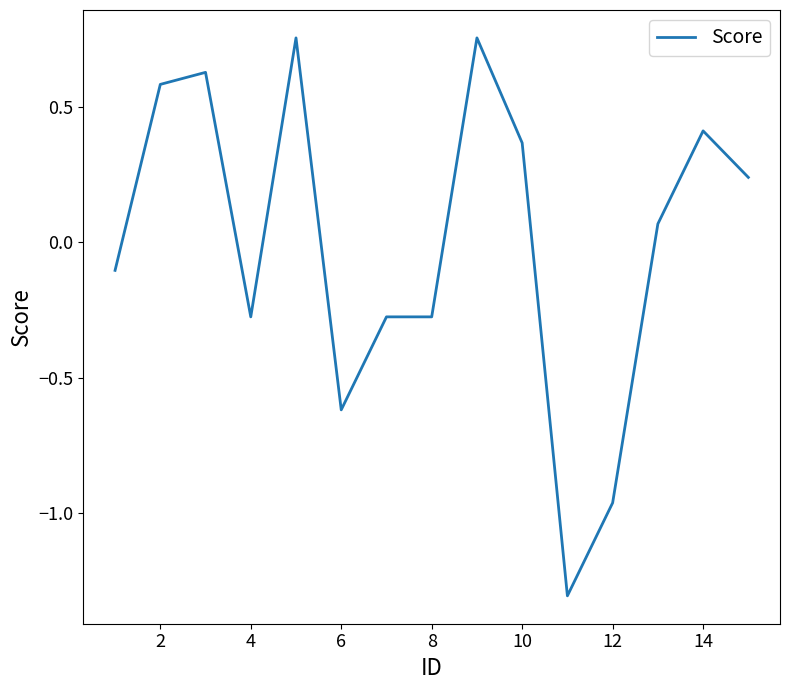

What is the smallest value displayed?

-1.3